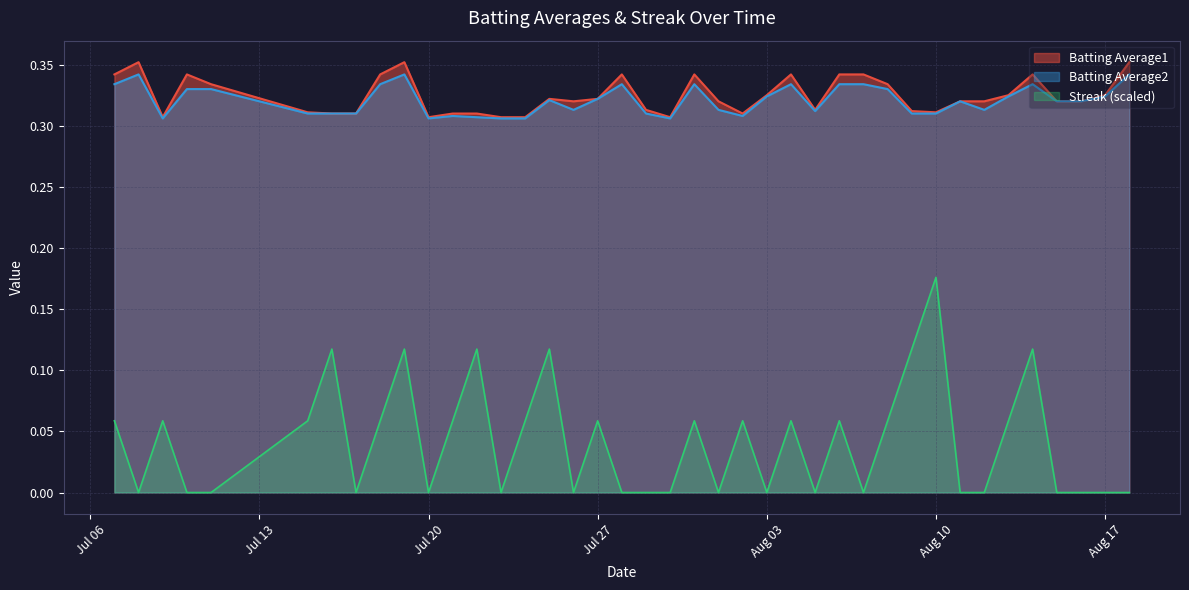

At which label does Streak reach its minimum?

2010-07-08